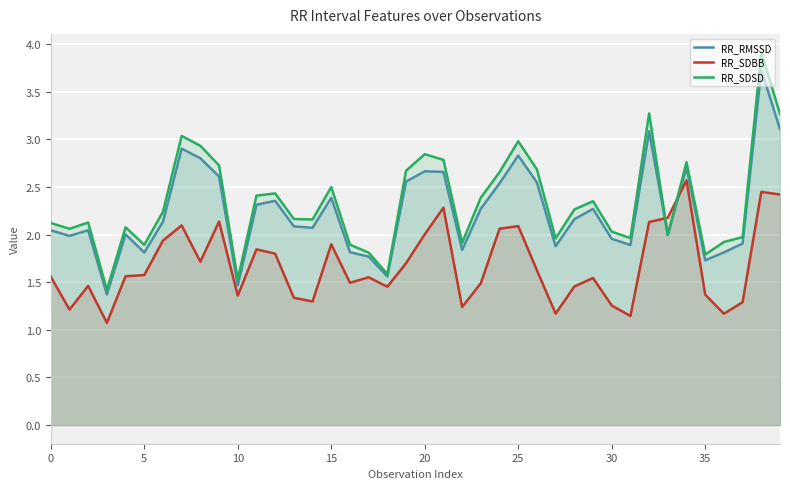

How many data points in RR_RMSSD are above 2?

25